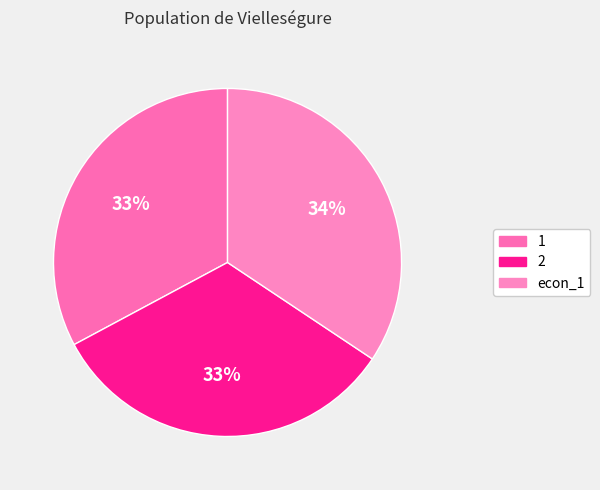

How many slices are in this pie chart?

3